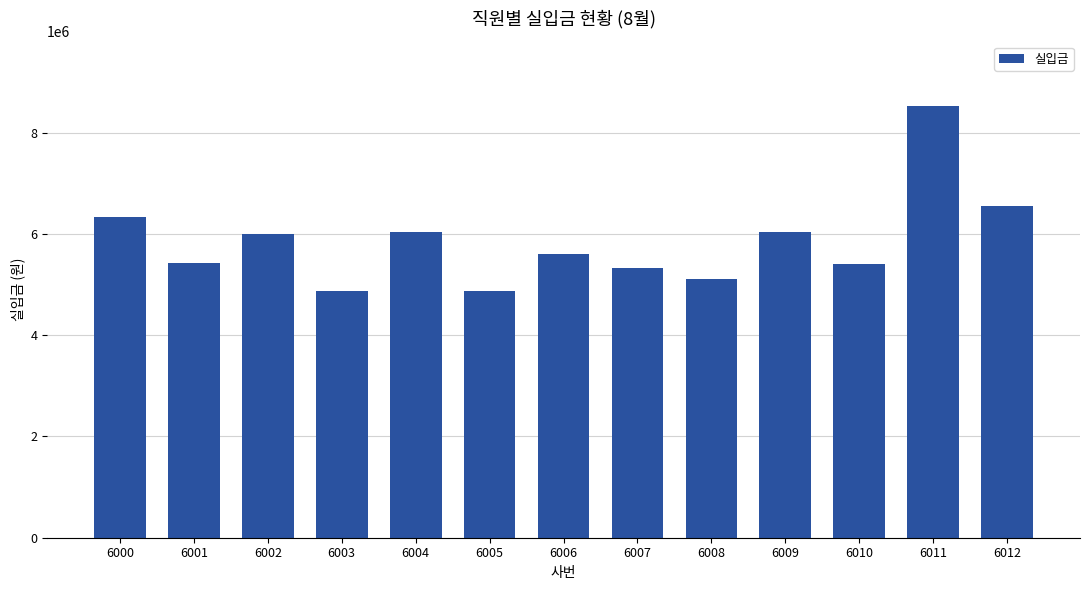

What is the maximum value shown in the chart?

8524420